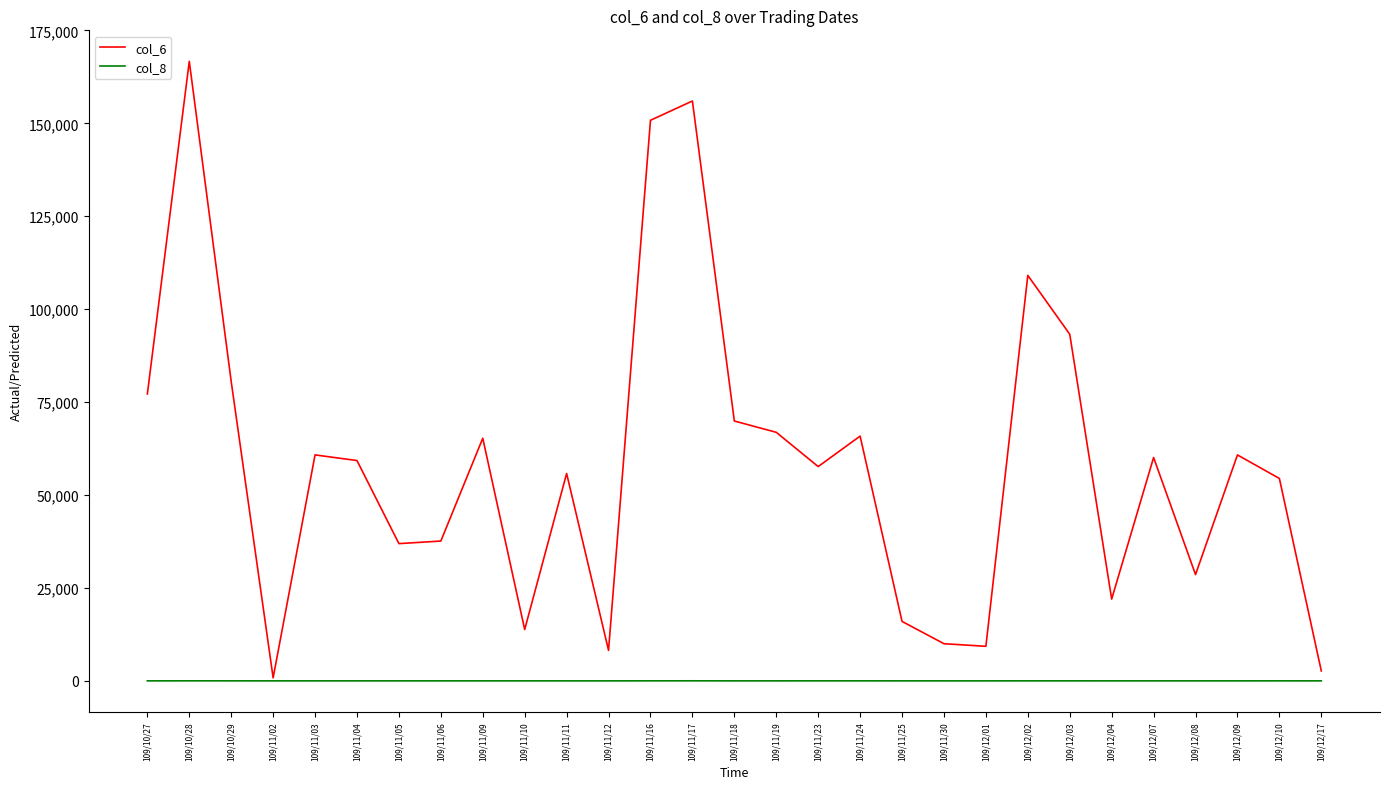

Rank the series by their average value, from highest to lowest.

col_6, col_8